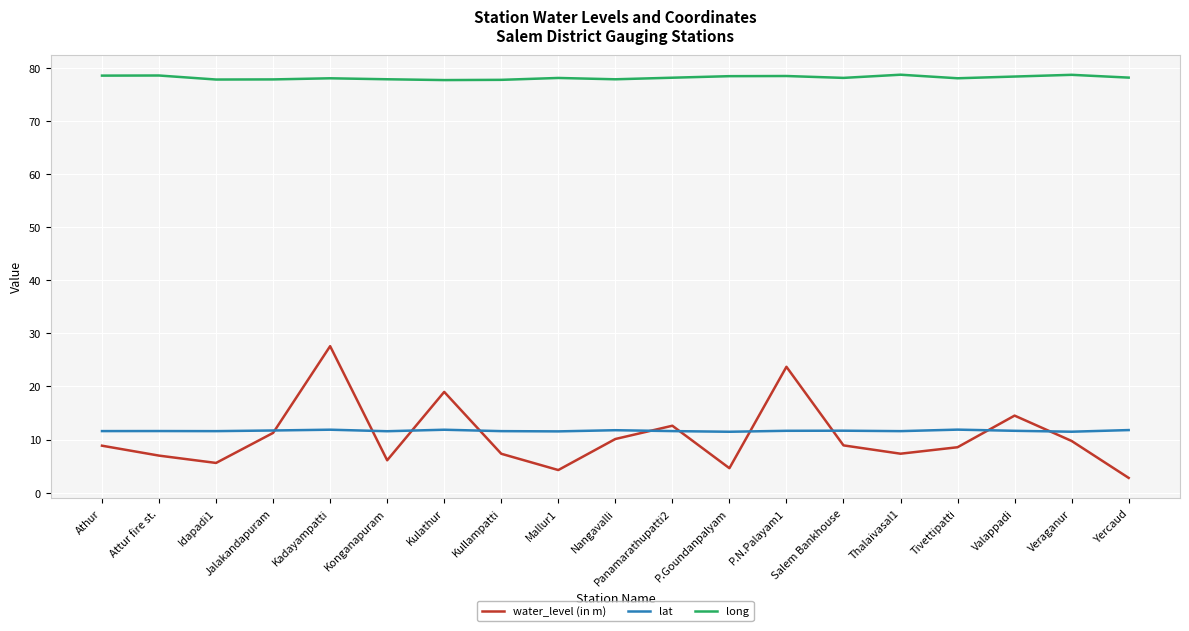

True or false: long has more than 0 points higher than both neighbors.

True